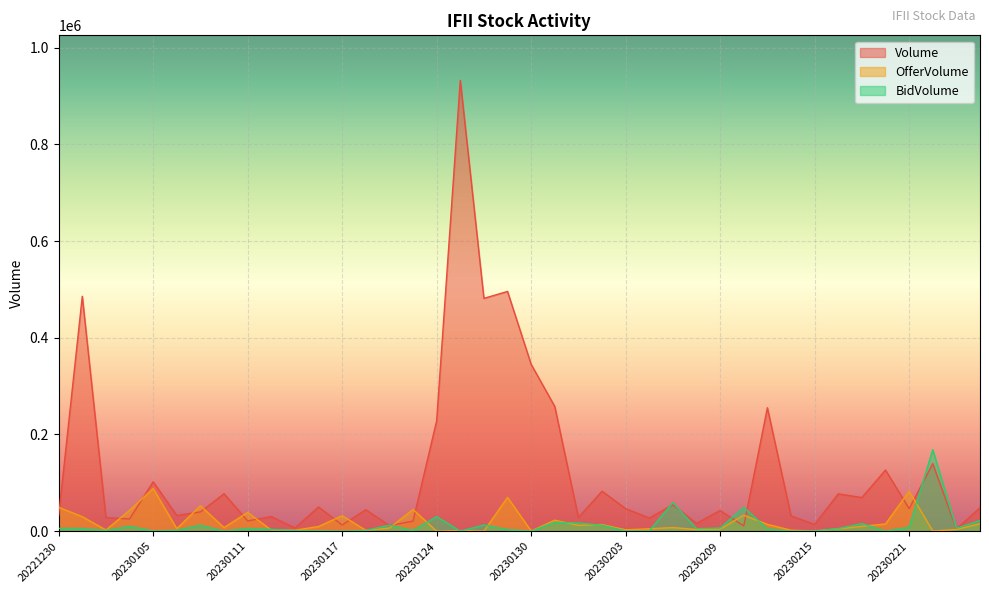

Which label corresponds to the largest value in the chart?

20230125